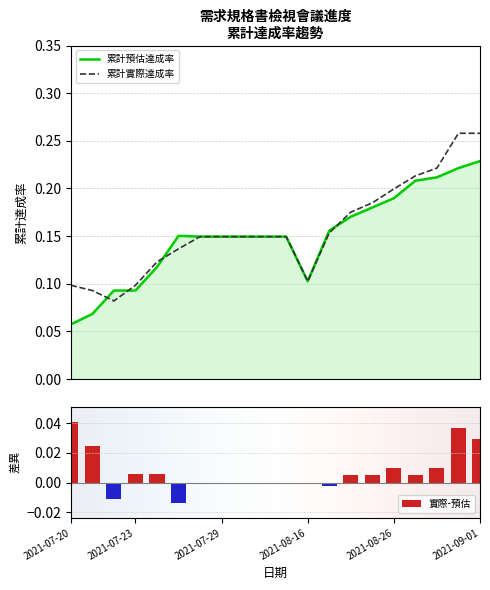

What is the total value across all series at 2021-08-16?

0.2